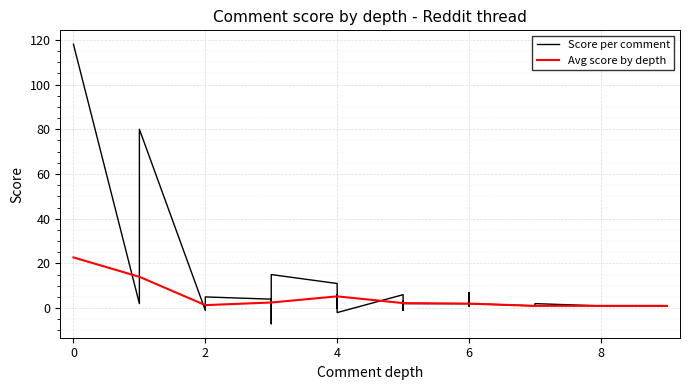

Count the number of categories in the chart.

10